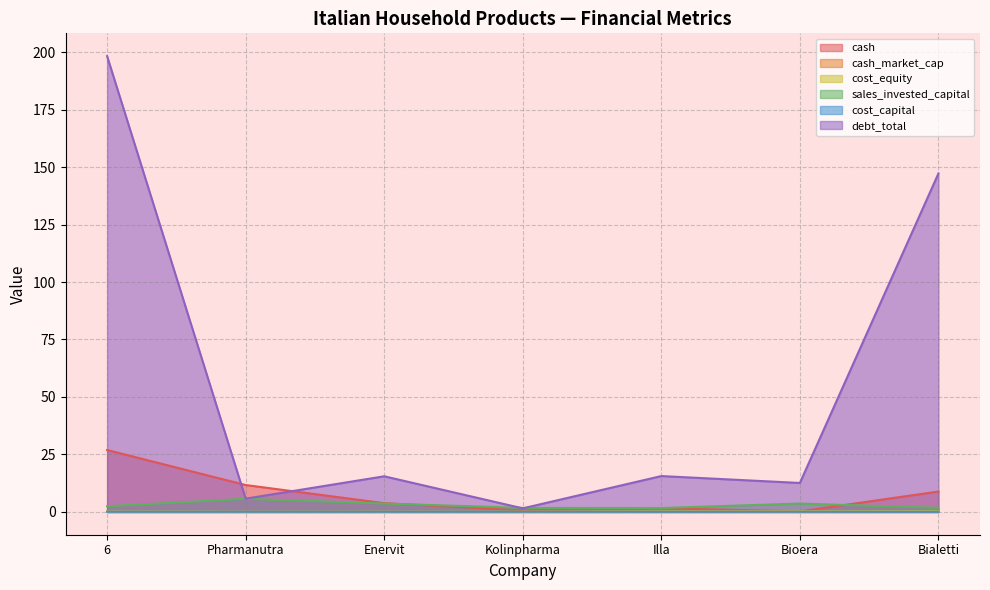

Is the value of cost_capital at Pharmanutra greater than the value of debt_total at Bialetti?

No